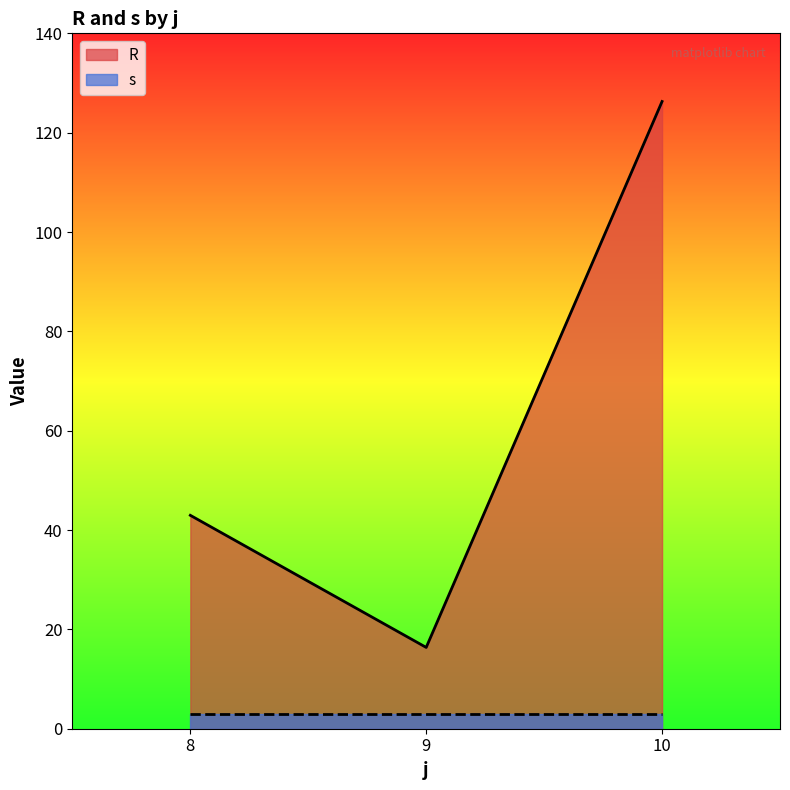

Which series has the largest total across all categories?

R